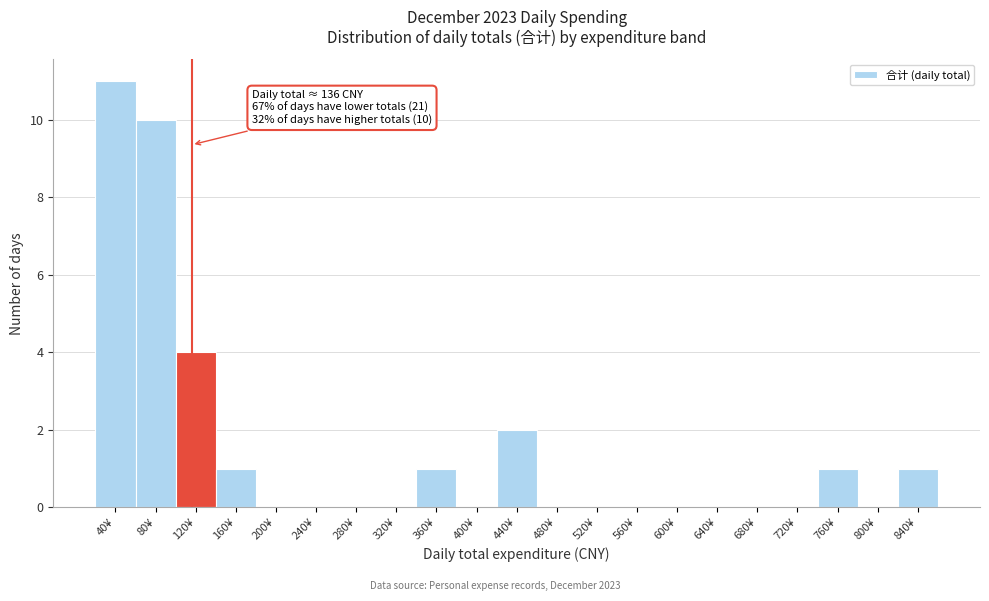

Reading left to right, what are all the values shown in this chart?

40¥=11	80¥=10	120¥=4	160¥=1	200¥=0	240¥=0	280¥=0	320¥=0	360¥=1	400¥=0	440¥=2	480¥=0	520¥=0	560¥=0	600¥=0	640¥=0	680¥=0	720¥=0	760¥=1	800¥=0	840¥=1